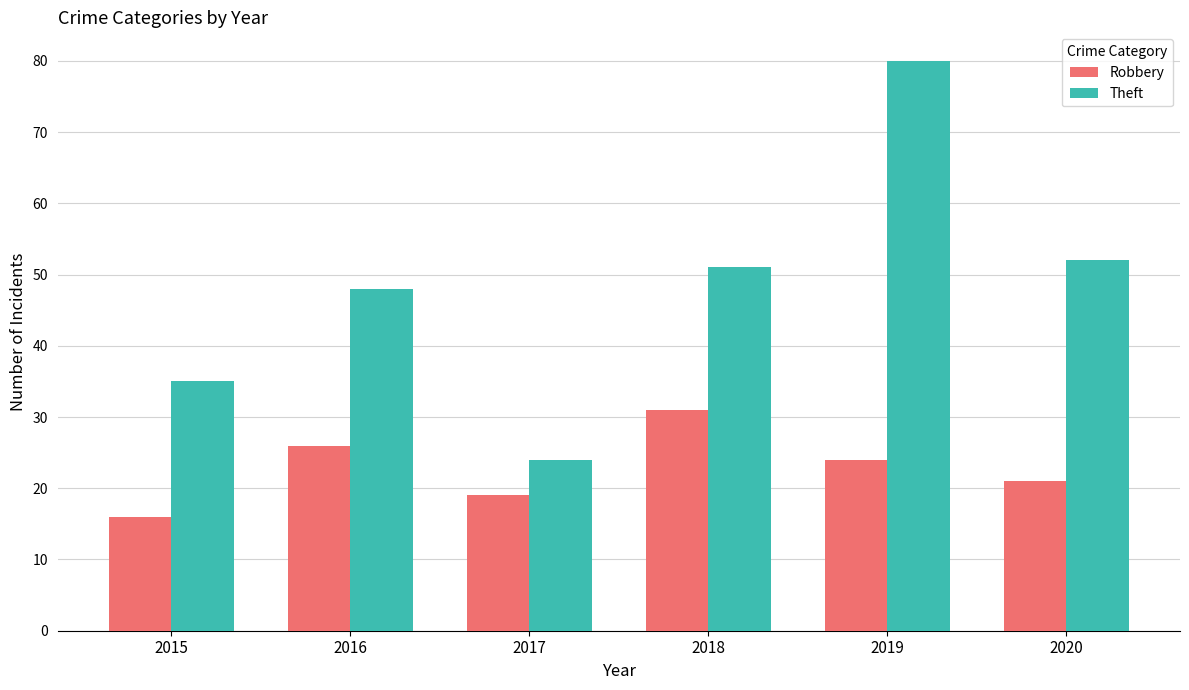

At which label does Theft reach its minimum?

2017